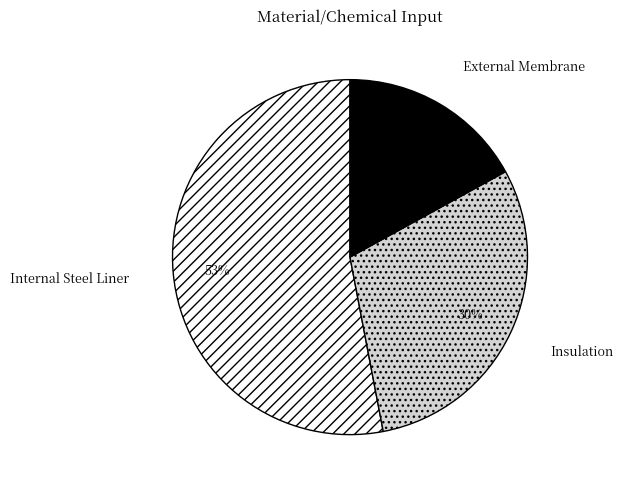

What percentage is the Internal Steel Liner slice, to the nearest percent?

53%